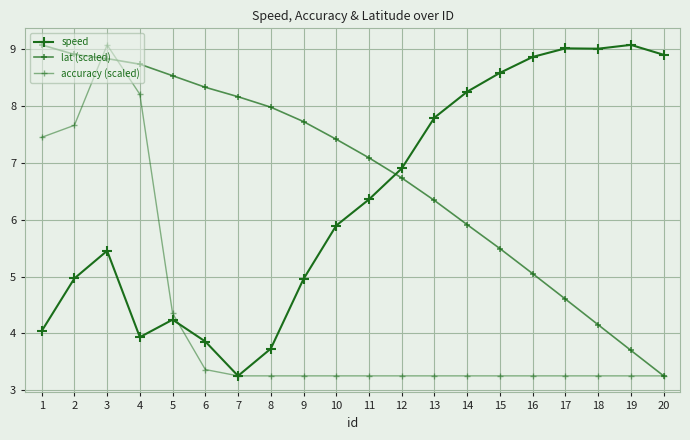

List the series in order of their overall mean, highest first.

lat (scaled), speed, accuracy (scaled)